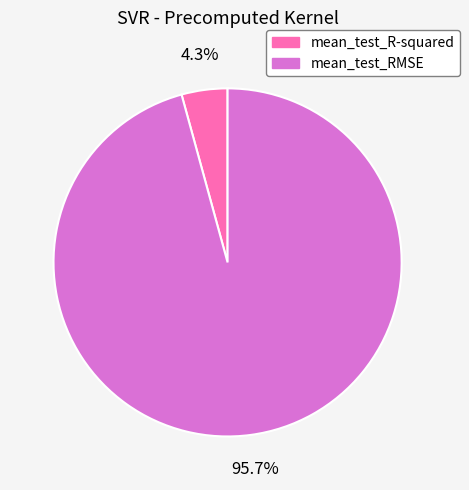

Combined, what portion of the pie is mean_test_RMSE and mean_test_R-squared?

100.0%